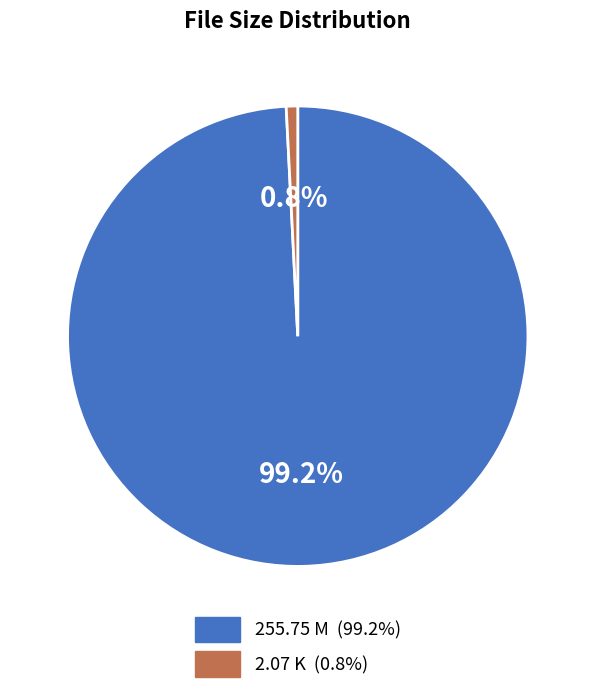

To the nearest percent, what is the difference between the largest and smallest slice percentages?

98%